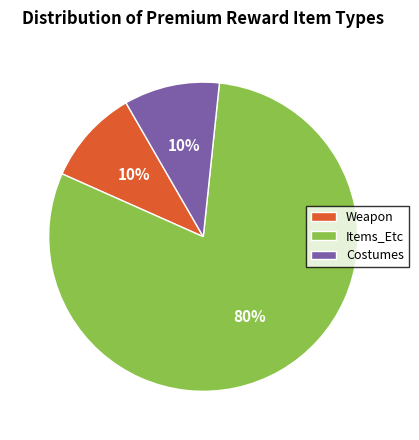

Is the sum of Items_Etc and Costumes greater than half?

Yes